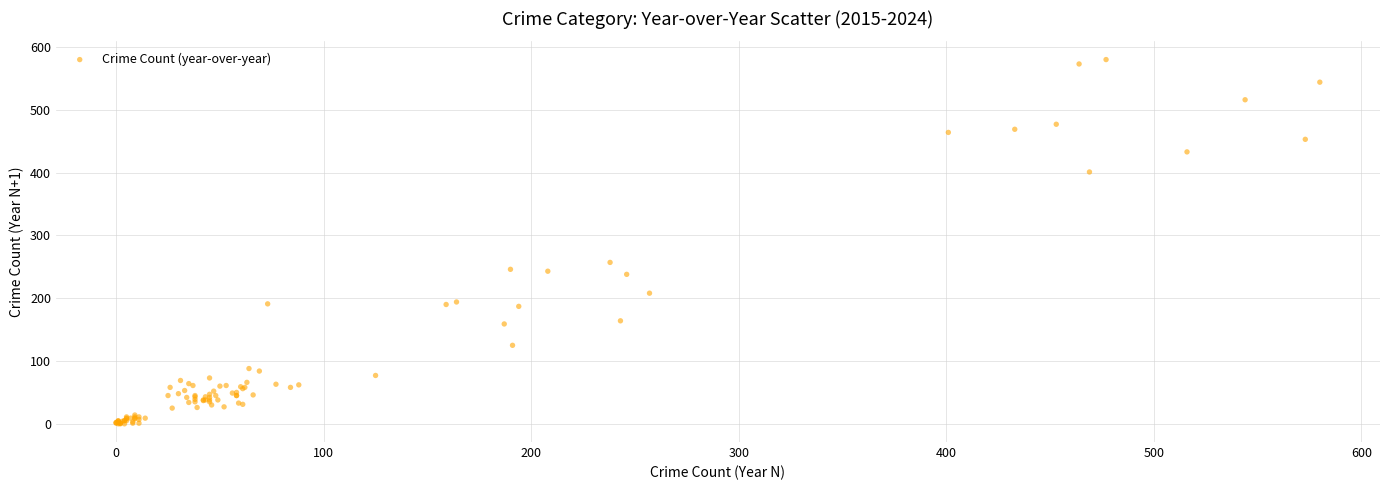

What Y value in the scatter plot is closest to 290?

257